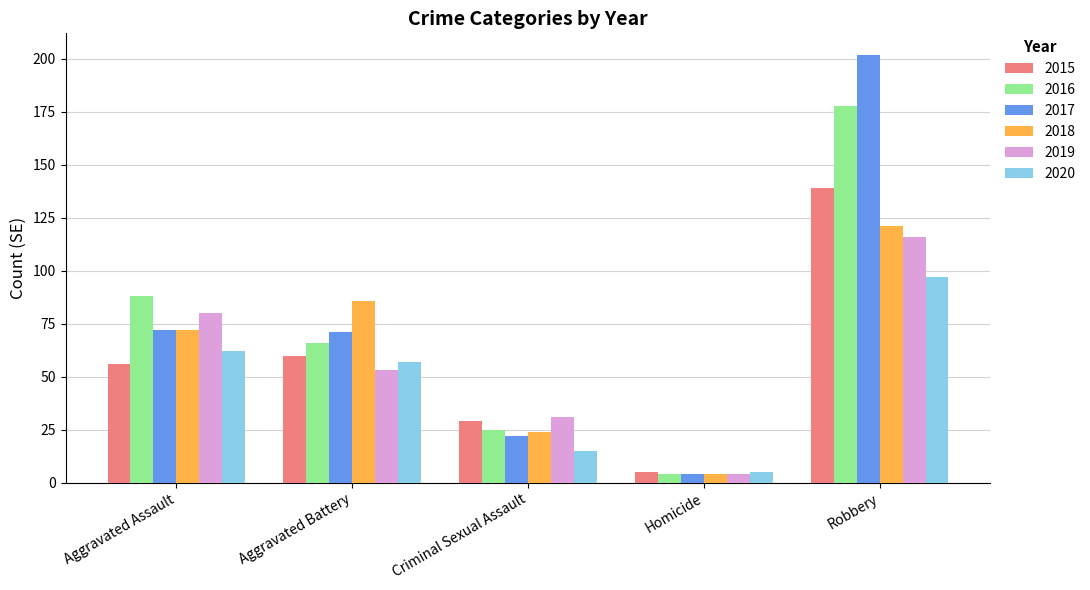

Which series has the largest range (max minus min)?

2017